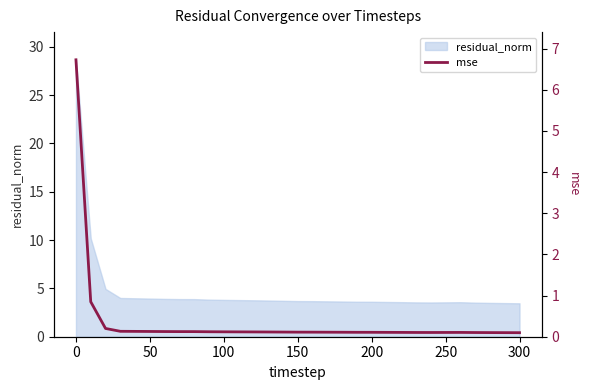

Reading right to left, what are all the values shown in this chart?

0.1	0.1	0.1	0.1	0.1	0.1	0.1	0.1	0.1	0.1	0.1	0.1	0.1	0.1	0.1	0.1	0.1	0.1	0.1	0.1	0.1	0.1	0.1	0.1	0.1	0.1	0.1	0.1	0.2	0.8	6.7